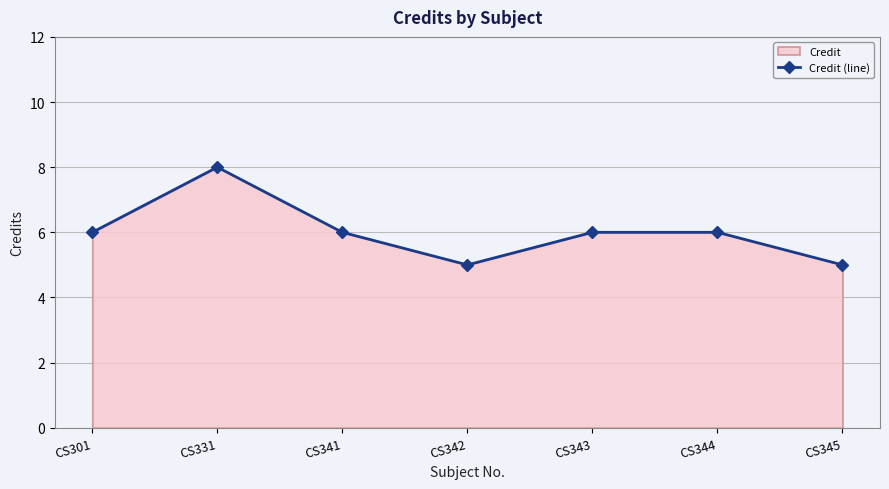

How many points are lower than both their immediate neighbors (excluding endpoints)?

1